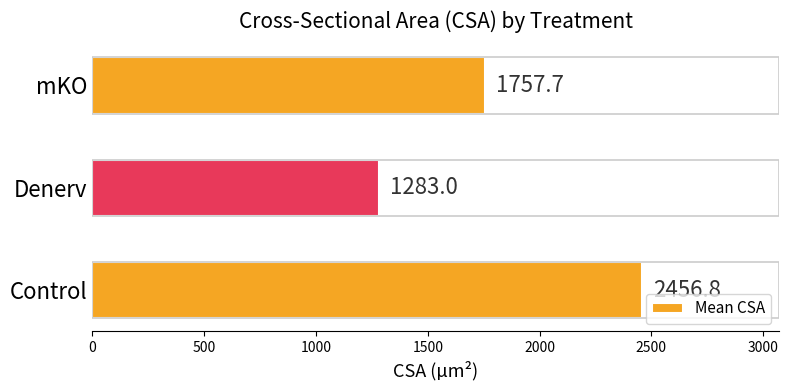

Is it true that the value at Denerv is 319.0?

False